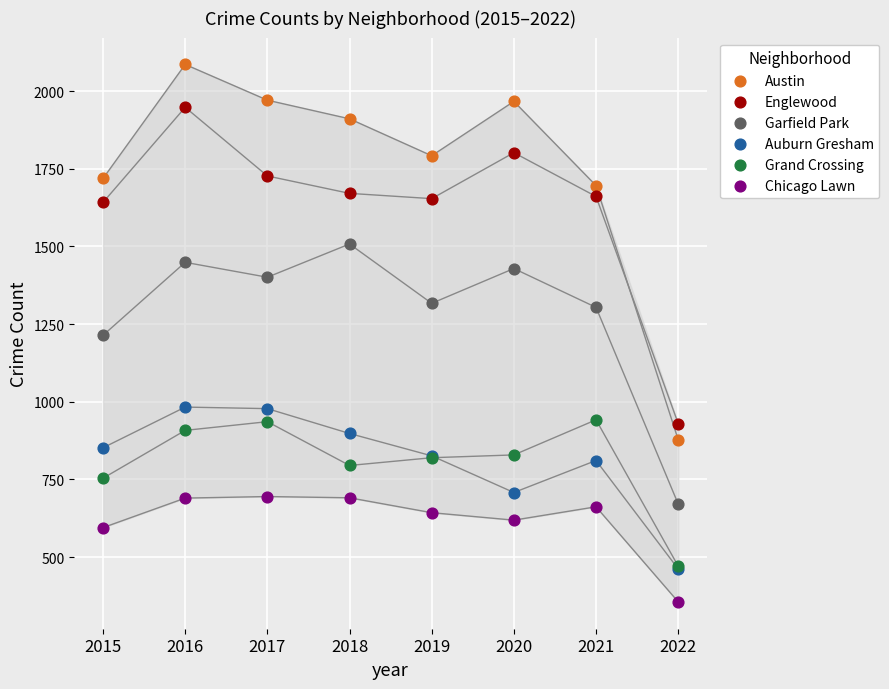

Which series contains the lowest Y value?

Chicago Lawn